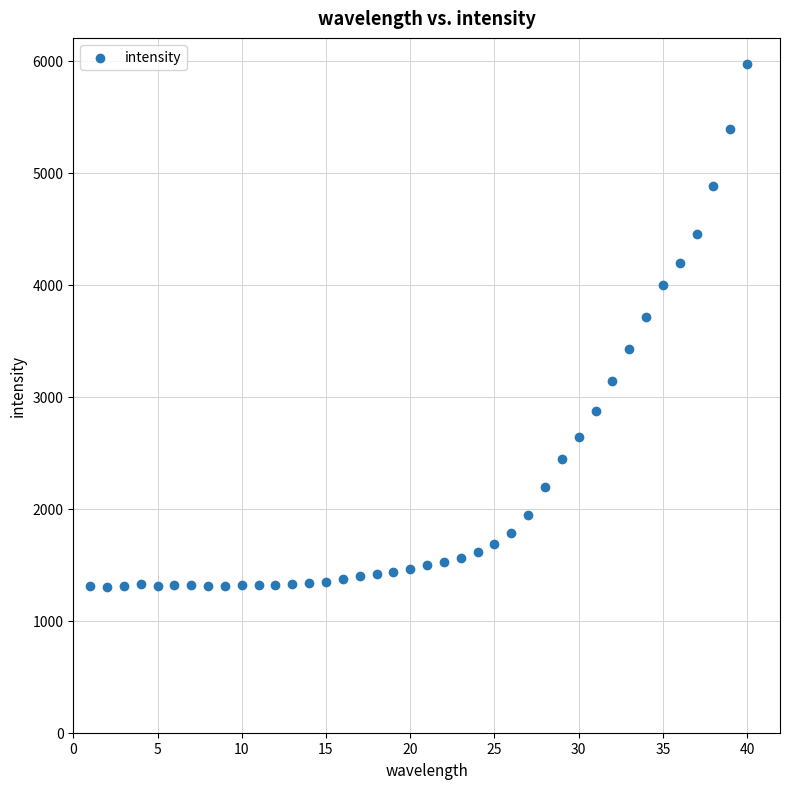

What is the range of X values (max minus min)?

39